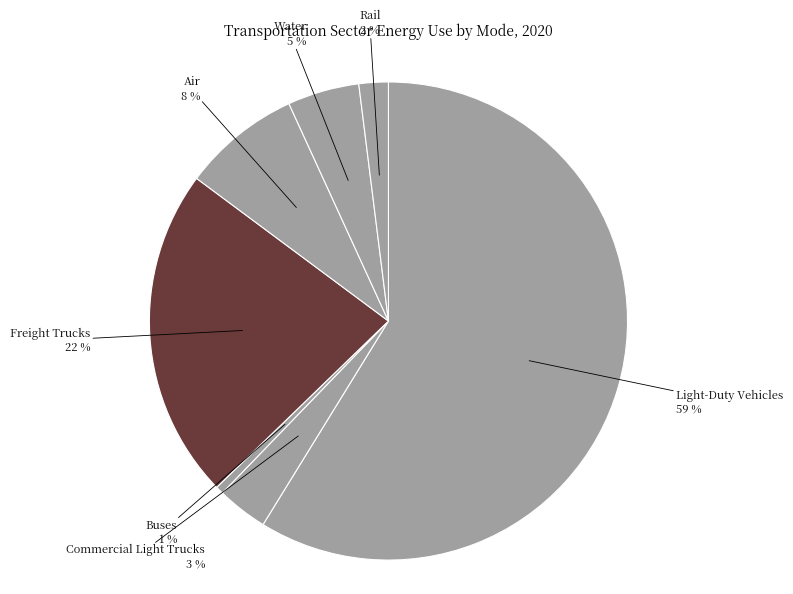

Which has a higher value, Water or Rail?

Water